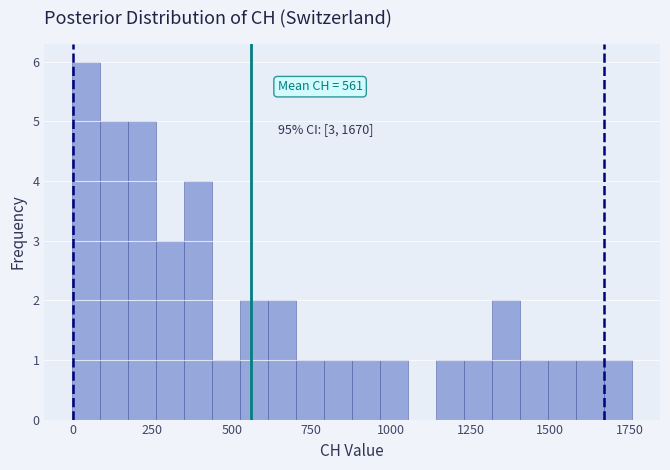

Read against the x-axis, roughly where is the centre of the tallest bar?

50